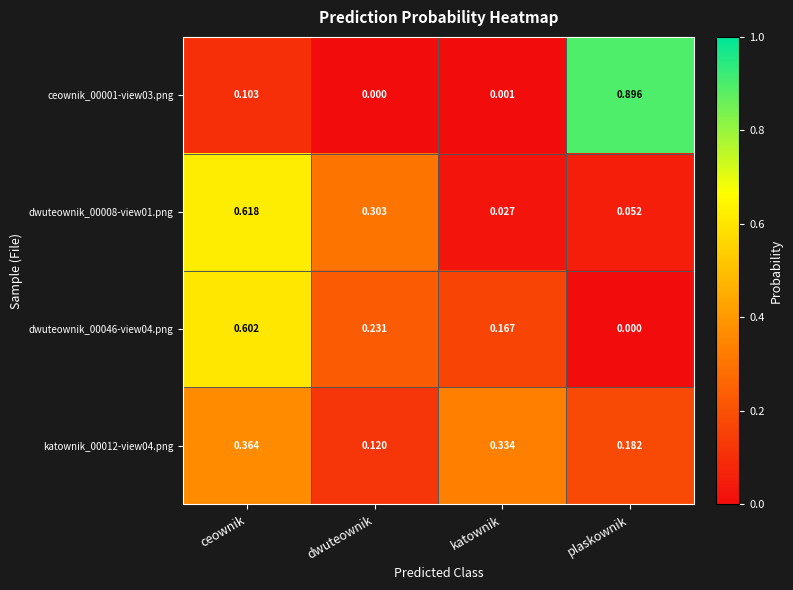

Where is dwuteownik_00046-view04.png nearest to the value 0?

plaskownik